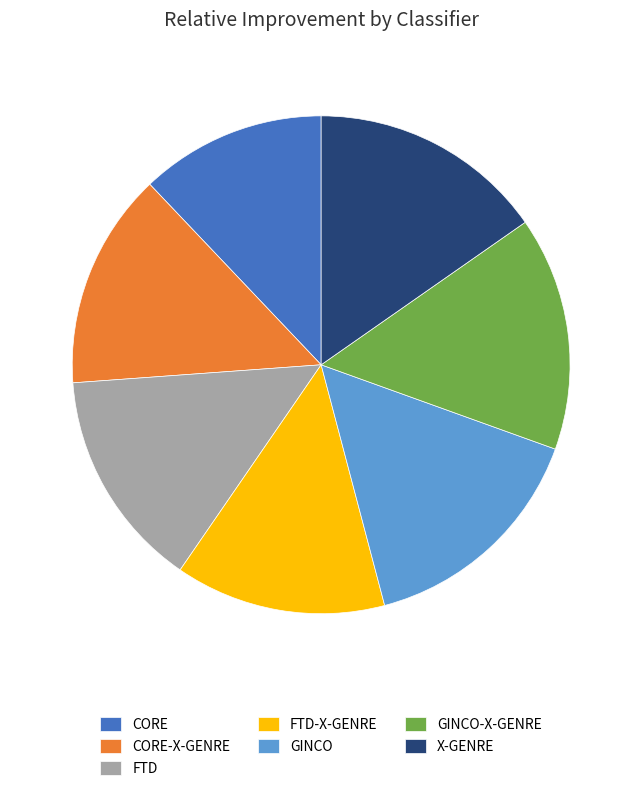

How many slices are in this pie chart?

7